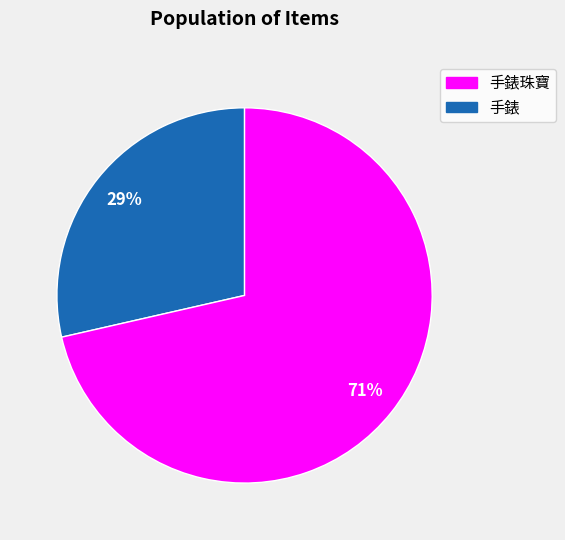

Is there a majority slice in this chart?

Yes